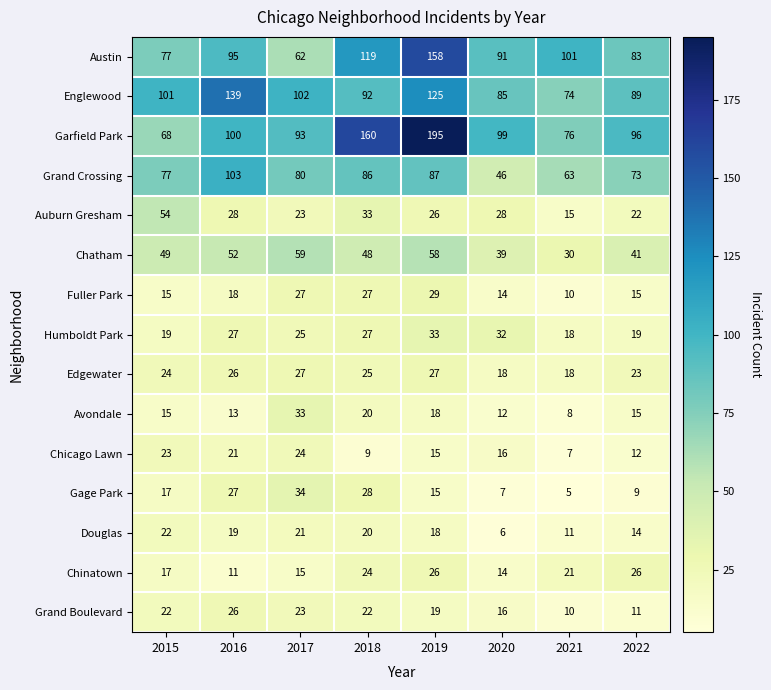

True or false: Gage Park has a value of 27 at 2016.

True